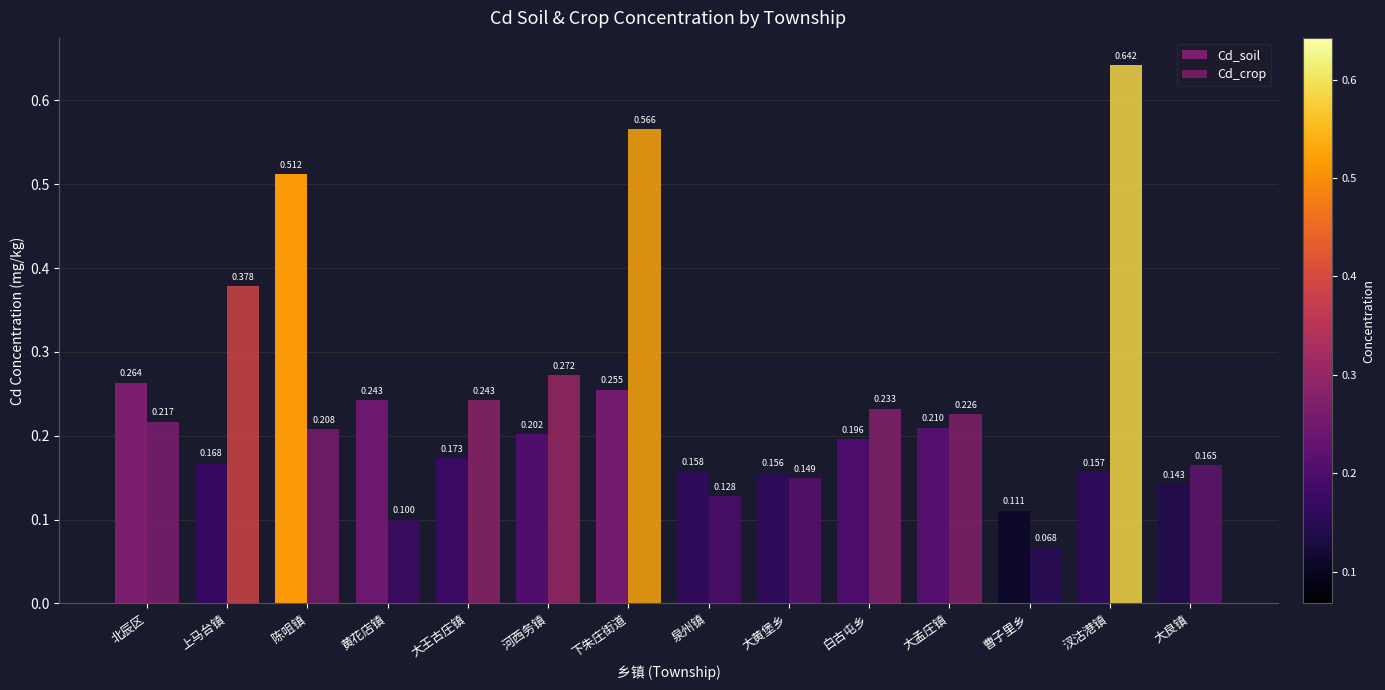

Is the value of Cd_soil at 白古屯乡 greater than the value of Cd_crop at 北辰区?

No